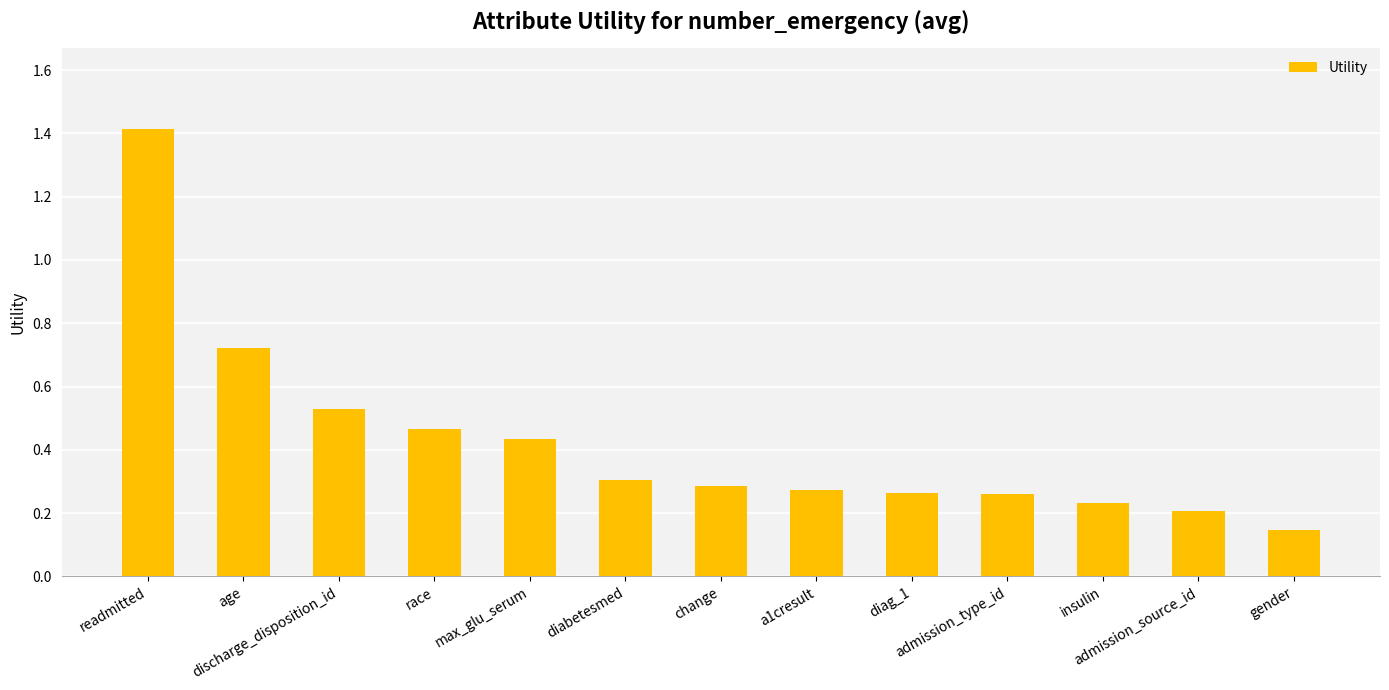

How many categories are shown in the chart?

13